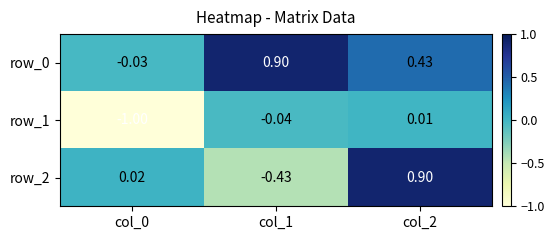

How many values in row_2 are below zero?

1